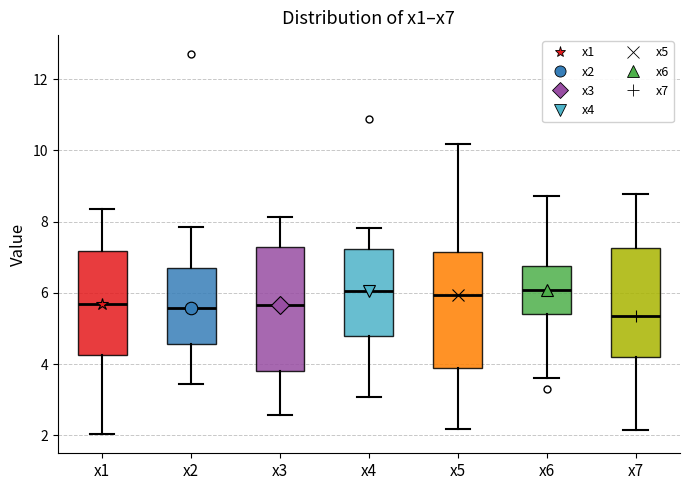

Reading left to right, transcribe this box plot: for each box, give where its median line is, the range the box spans, and where its two whiskers end, as read against the y-axis. The values are not printed on the chart, so give them approximately, as read against the axis.

x1: median 5.6, box 4.2 to 7.2, whiskers 2.0 to 8.4
x2: median 5.6, box 4.6 to 6.6, whiskers 3.4 to 7.8
x3: median 5.6, box 3.8 to 7.2, whiskers 2.6 to 8.2
x4: median 6.0, box 4.8 to 7.2, whiskers 3.0 to 7.8
x5: median 6.0, box 3.8 to 7.2, whiskers 2.2 to 10.2
x6: median 6.0, box 5.4 to 6.8, whiskers 3.6 to 8.8
x7: median 5.4, box 4.2 to 7.2, whiskers 2.2 to 8.8